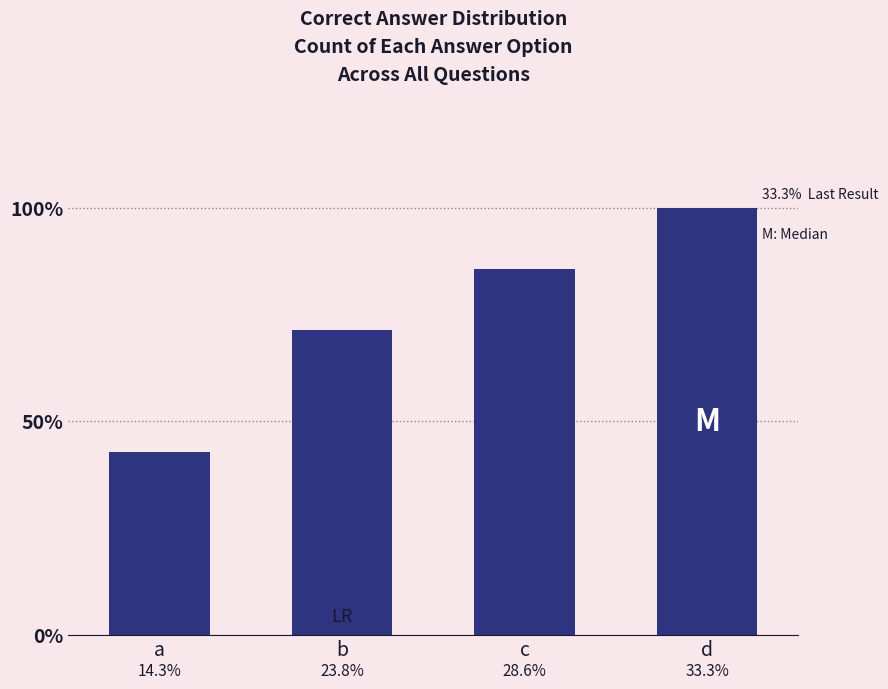

True or false: the data shows 5 at c.

False